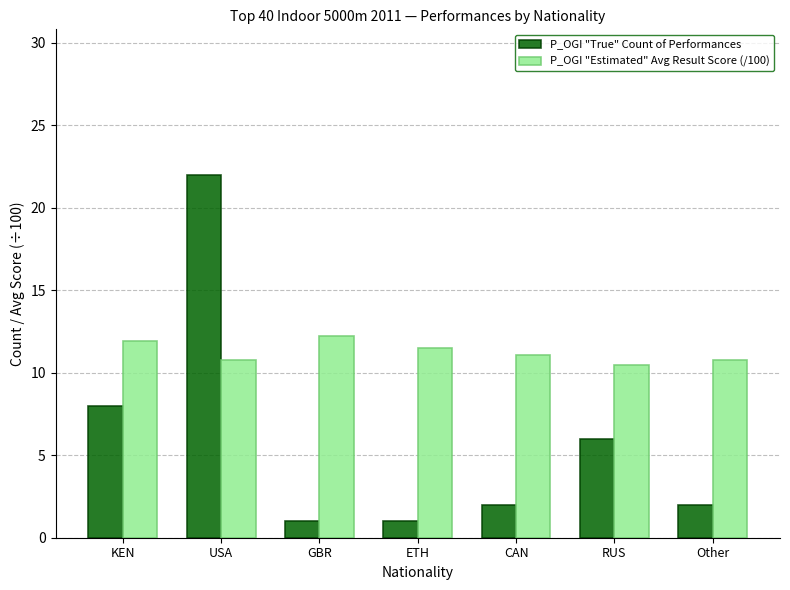

Is it true that P_OGI "True" Count of Performances equals 6.0 at RUS?

True